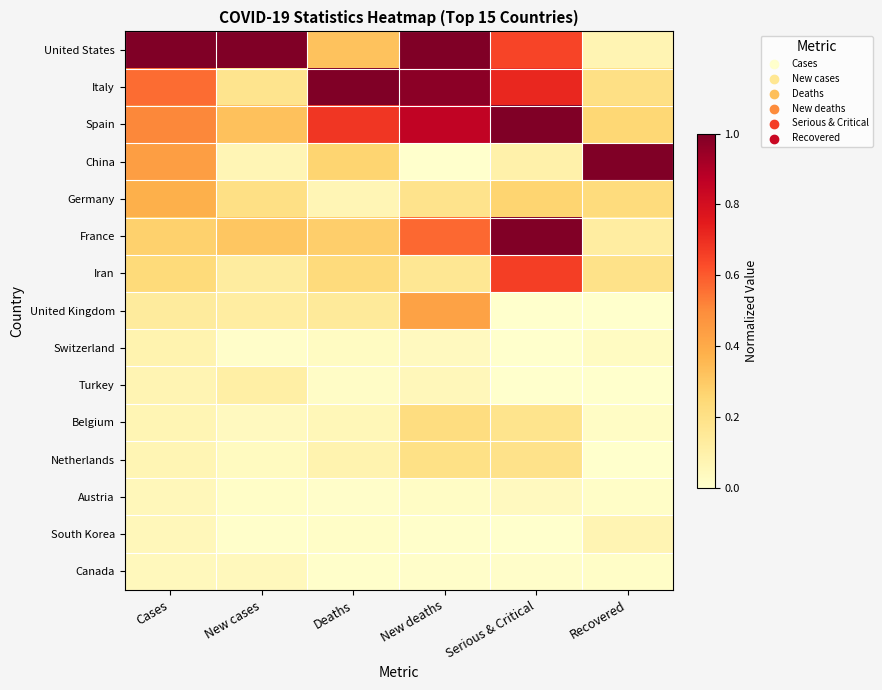

At which category is the sum across all series the highest?

Serious & Critical